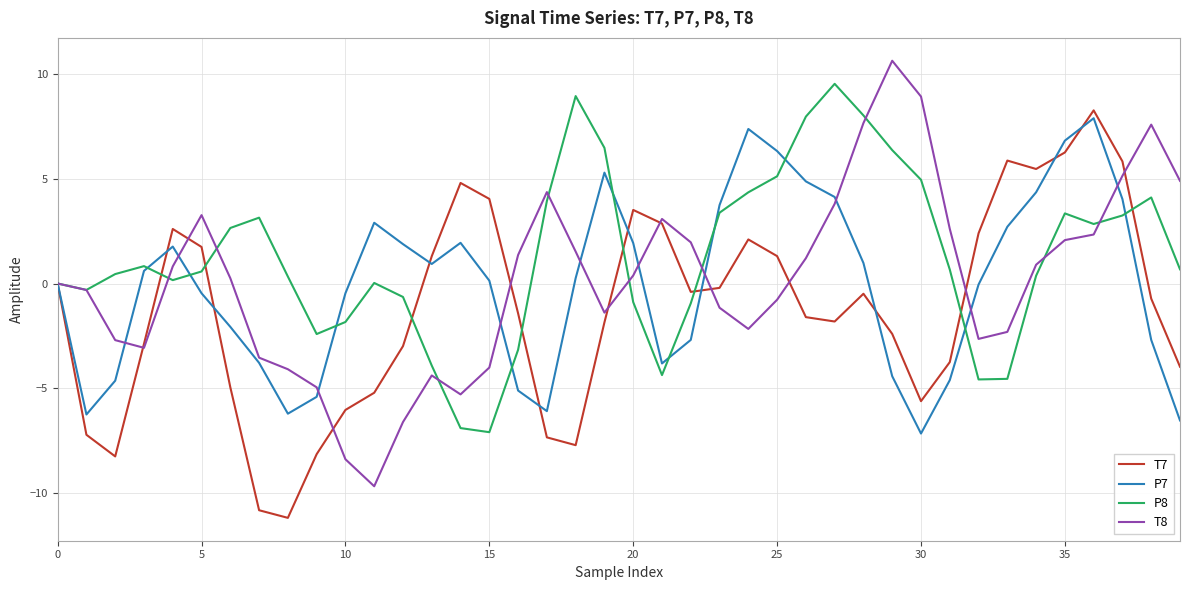

Which series has the largest total across all categories?

P8